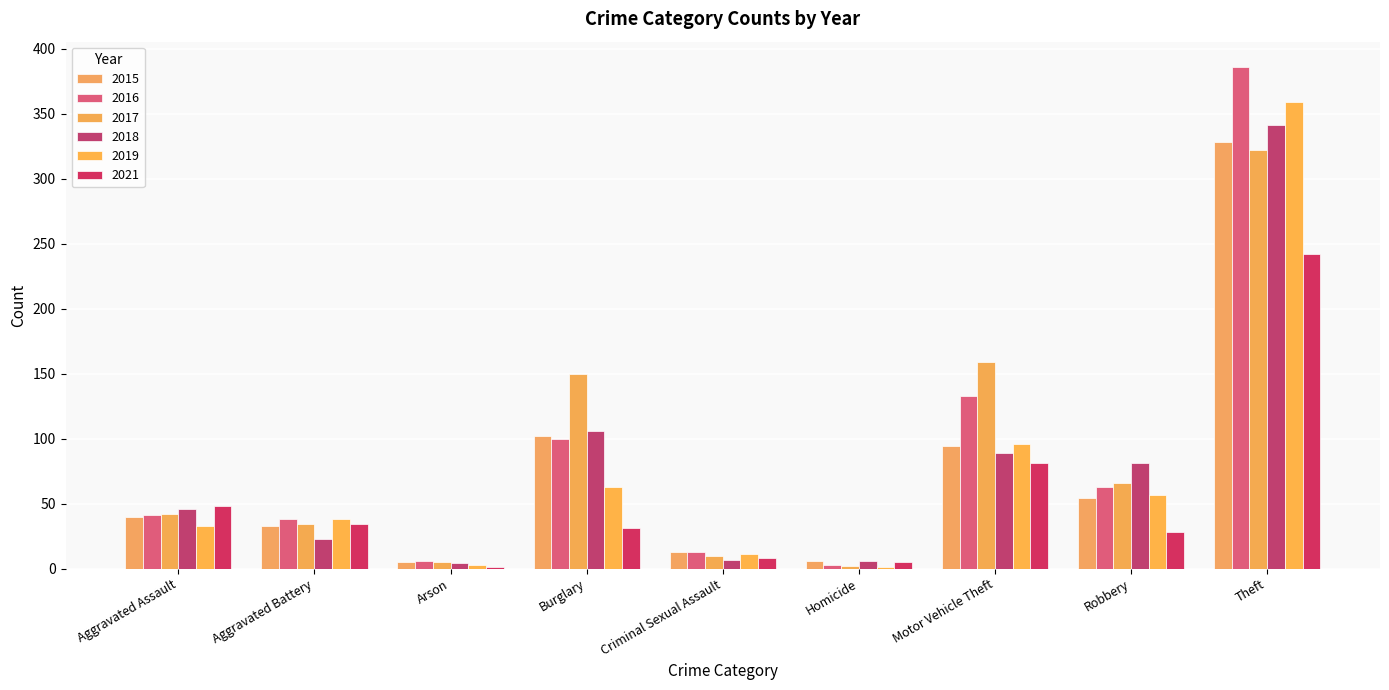

How many categories are shown in the chart?

9